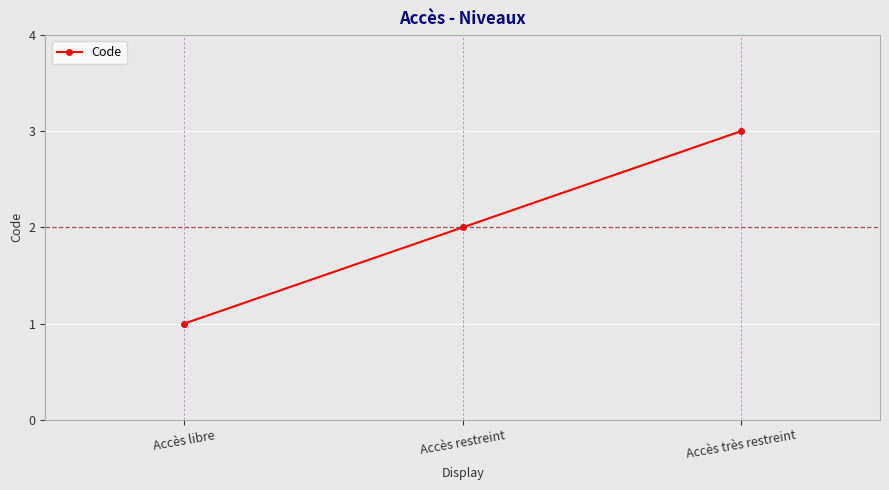

List the labels in order of value, smallest first.

Accès libre, Accès restreint, Accès très restreint